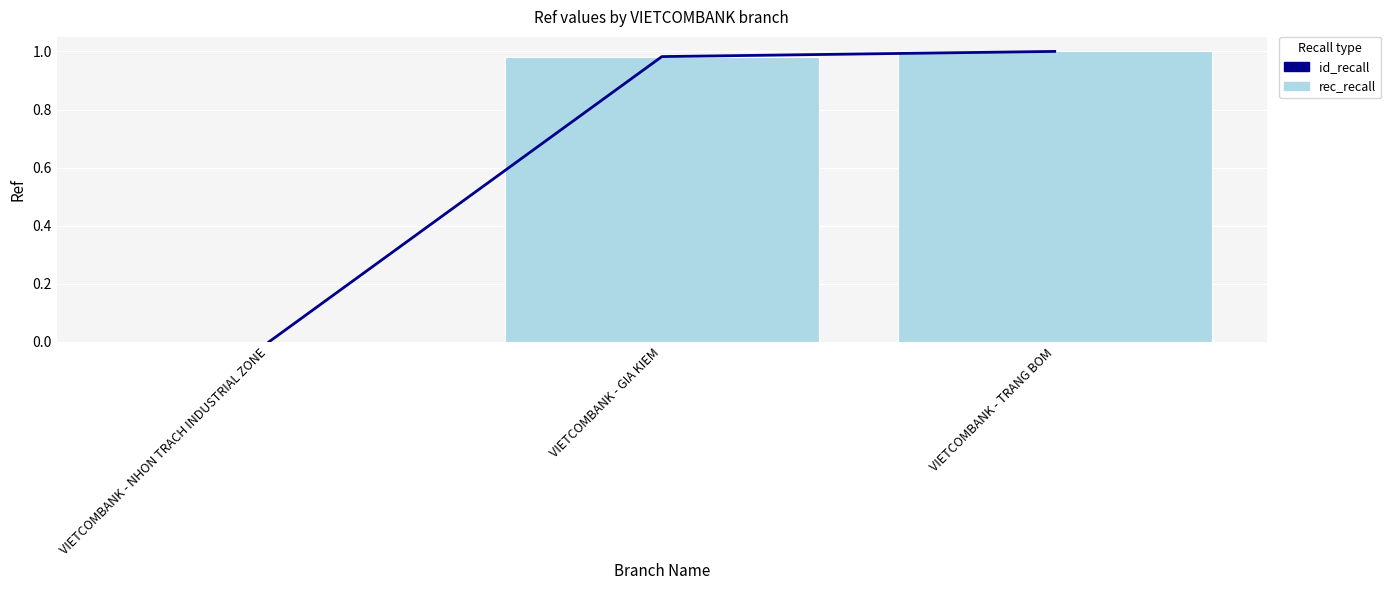

Which series has the largest total across all categories?

id_recall